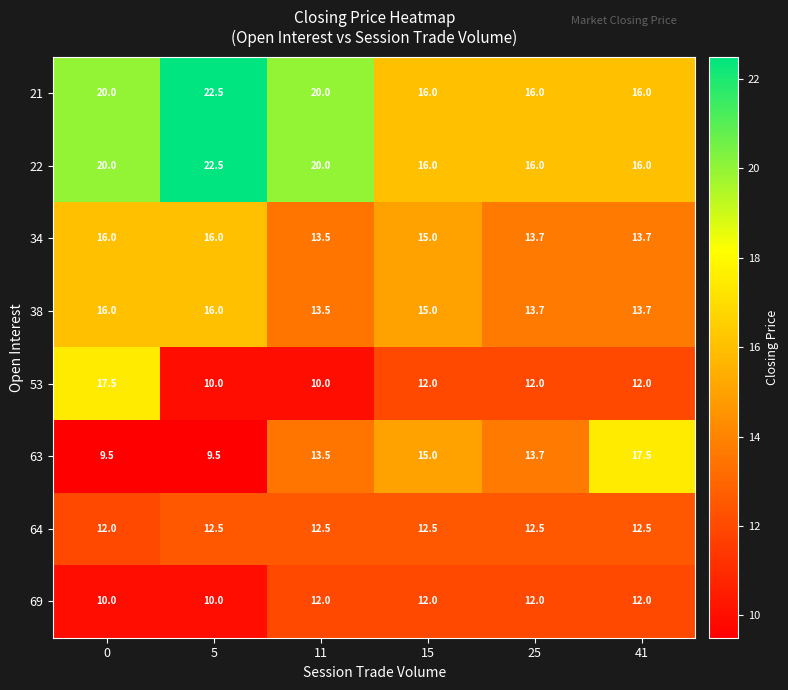

What is the sum of all 21 values?

110.5